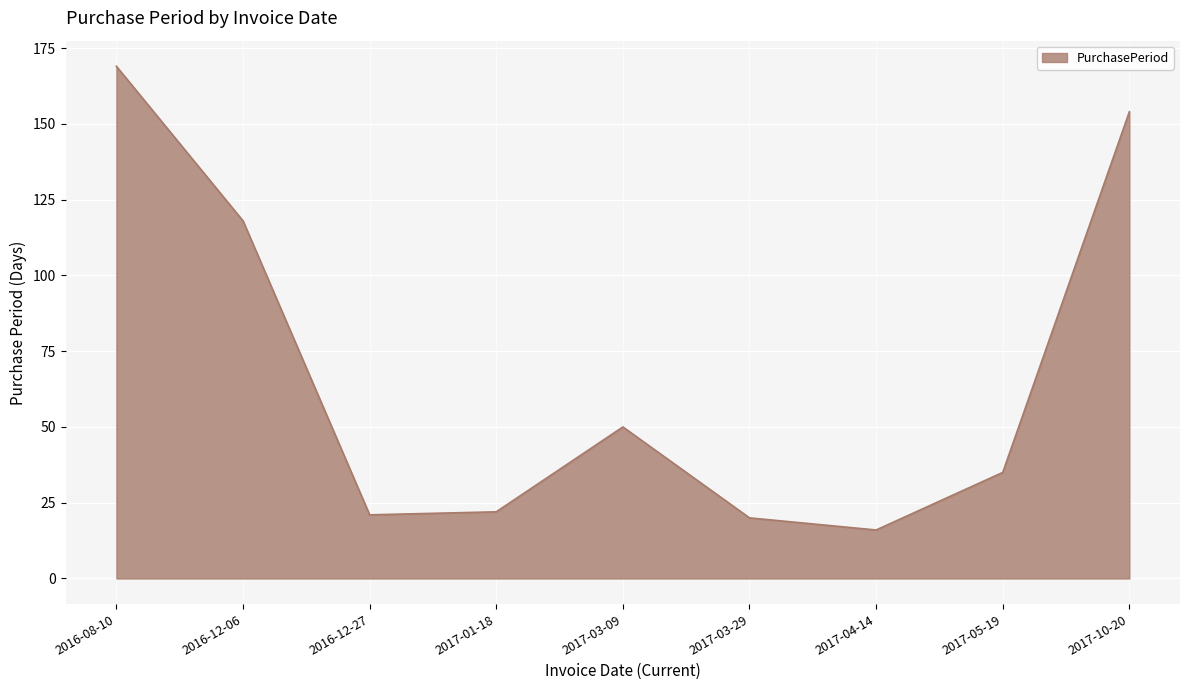

At which label does the data first exceed 35?

2016-08-10